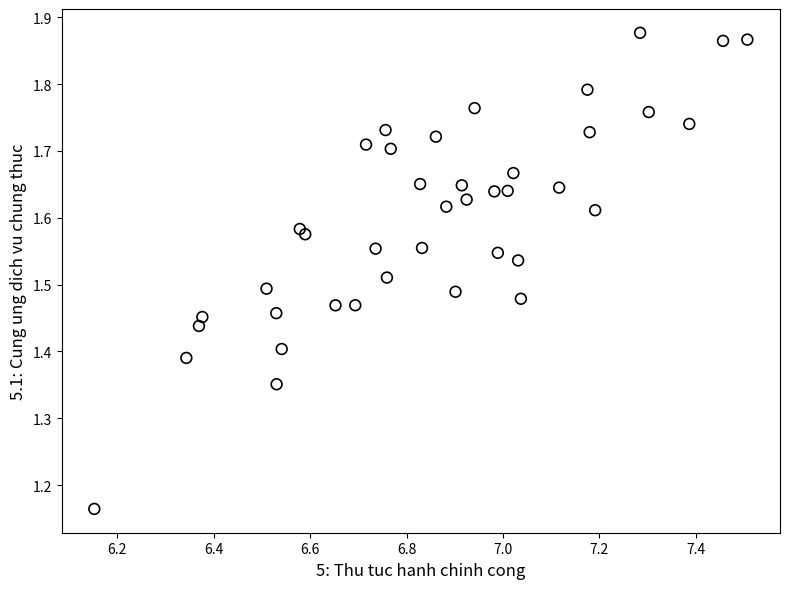

What is the range of Y values (max minus min)?

0.7